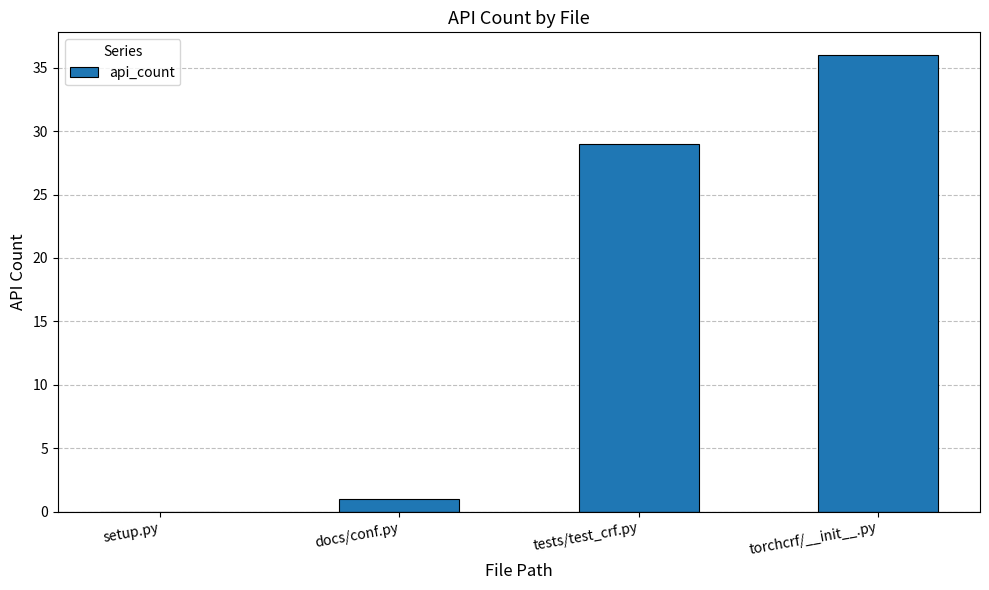

The value at setup.py is 24. True or false?

False